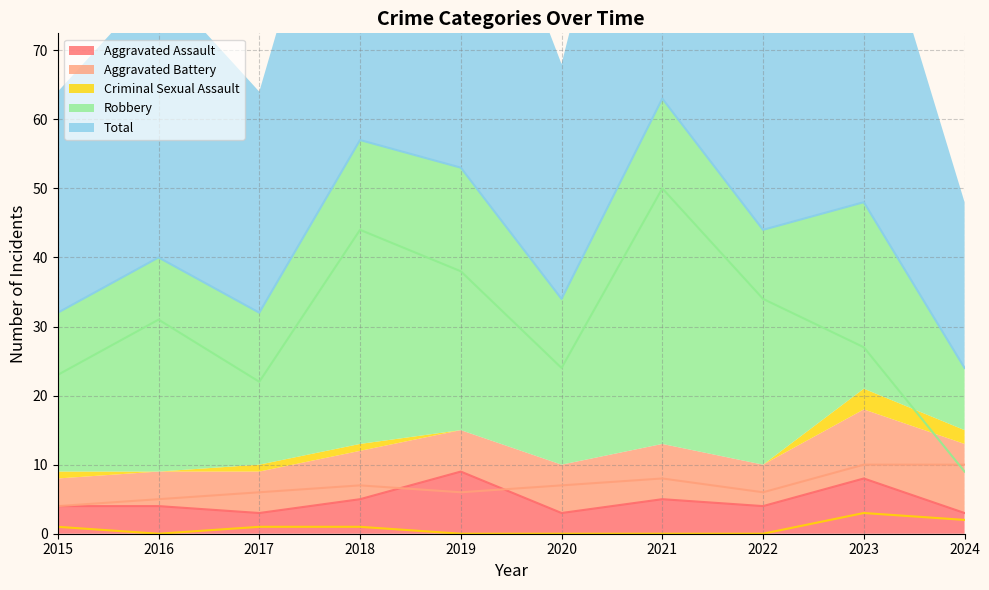

Which has a higher value, 2016 or 2017?

2016